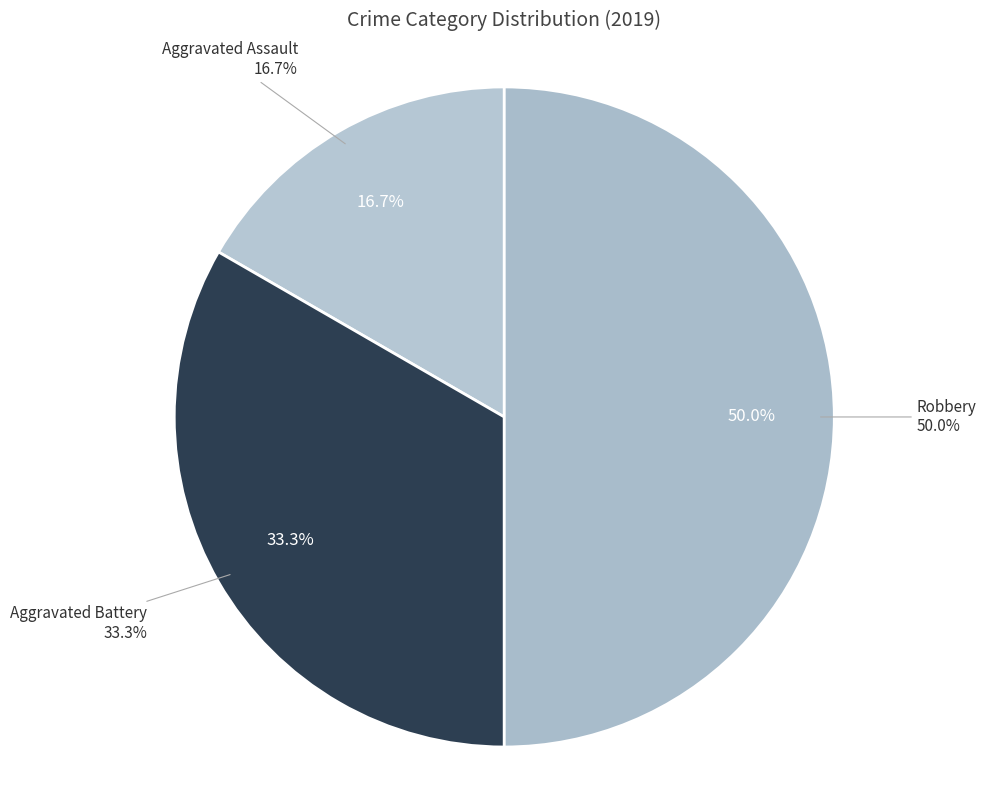

What is the smallest slice in the pie chart?

Aggravated Assault